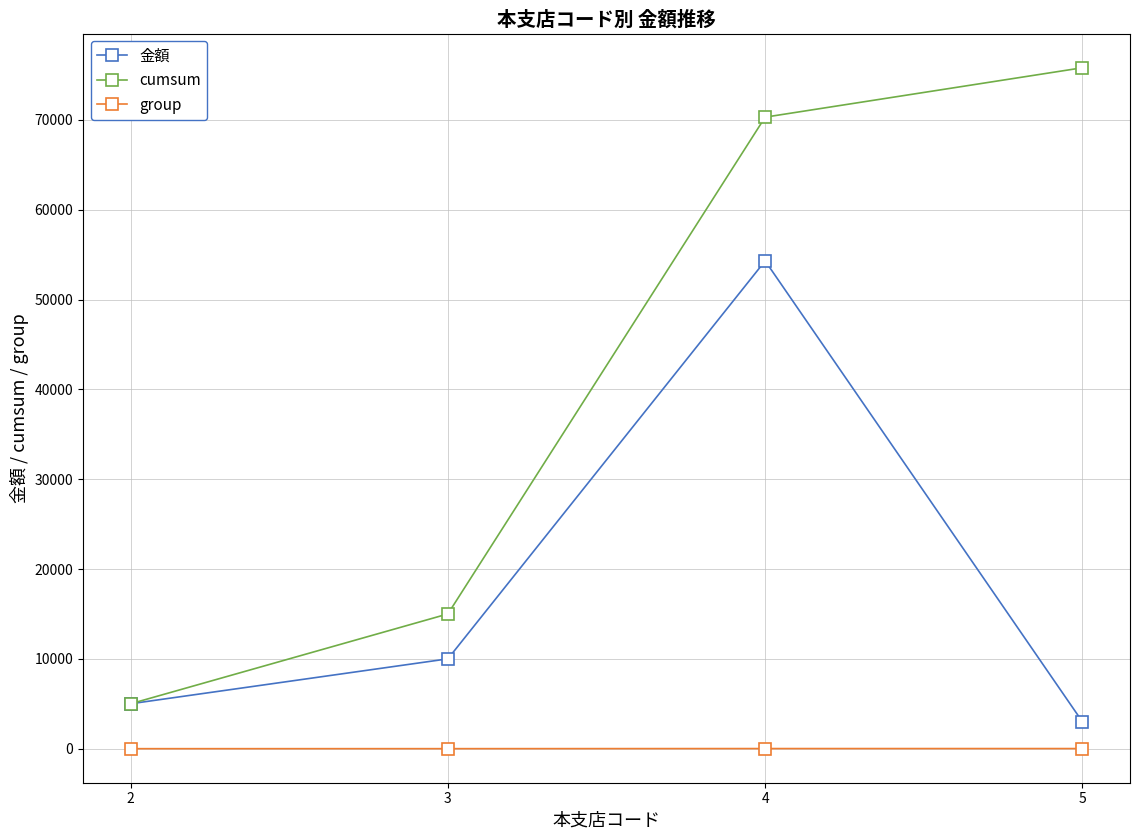

The 金額 series shows 72014 at 4. True or false?

False